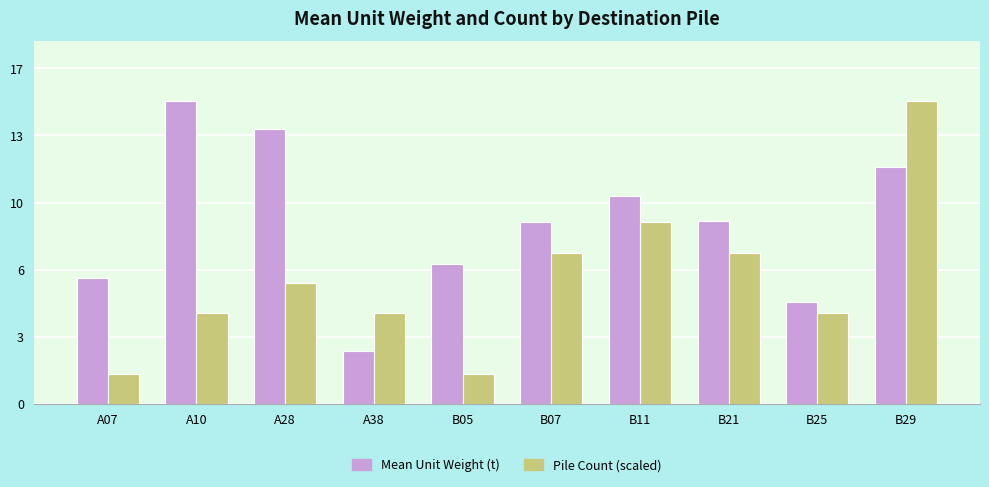

Rank the series at B11 from lowest to highest value.

Pile Count (scaled), Mean Unit Weight (t)